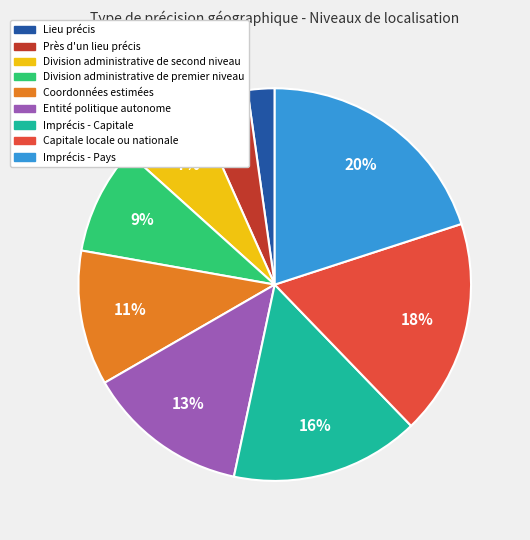

To the nearest percent, what is the difference between the largest and smallest slice percentages?

18%